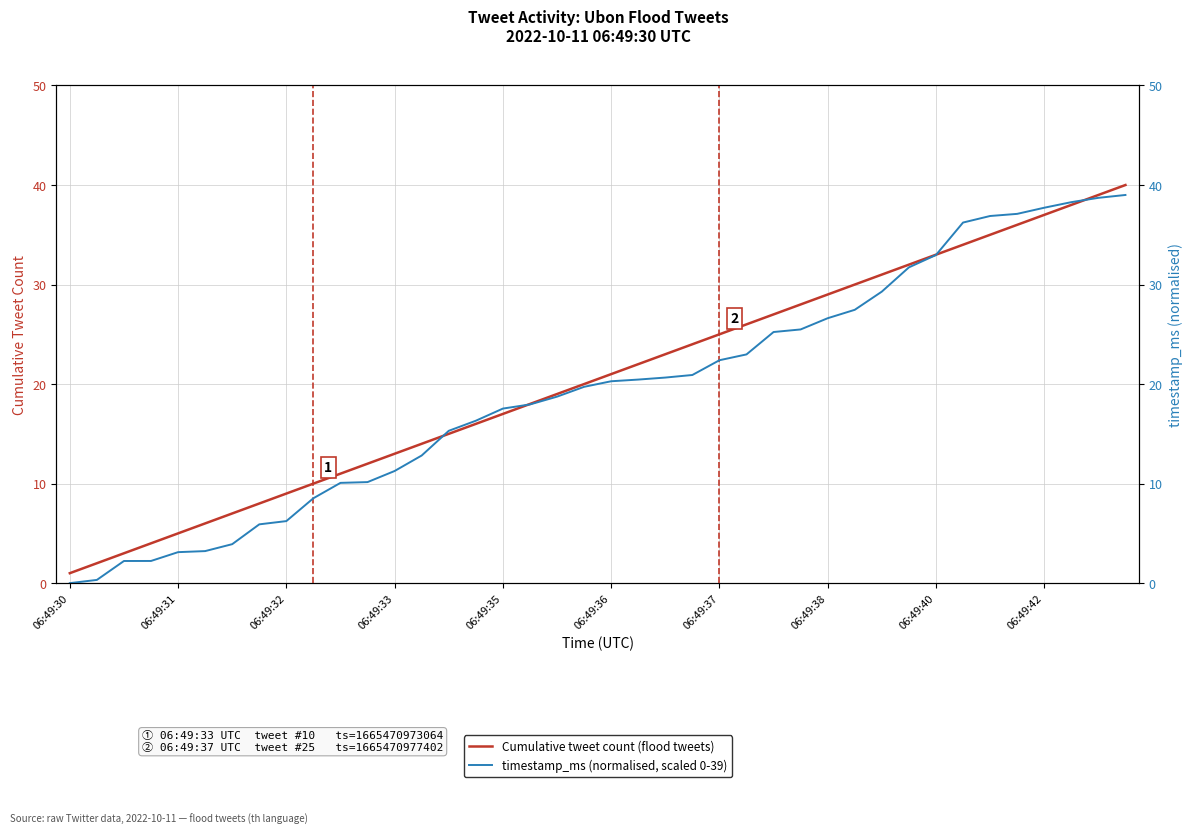

How many values in the Cumulative tweet count (flood tweets) series are below 21?

20